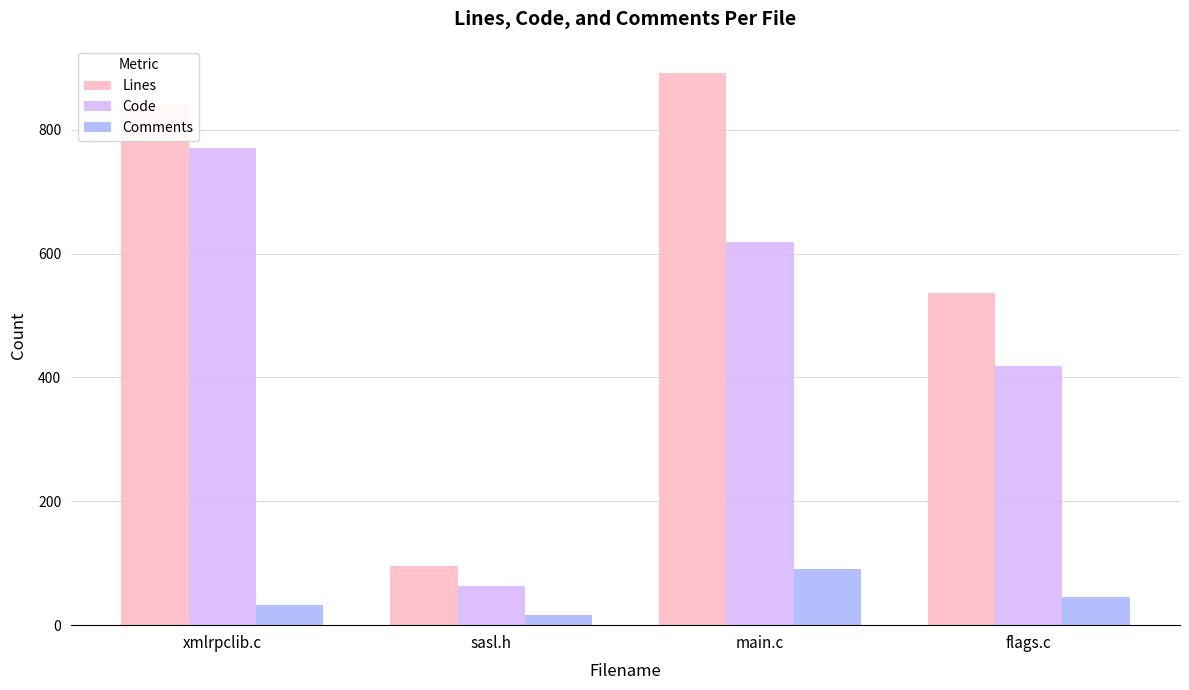

Which category has the highest value across all series?

main.c